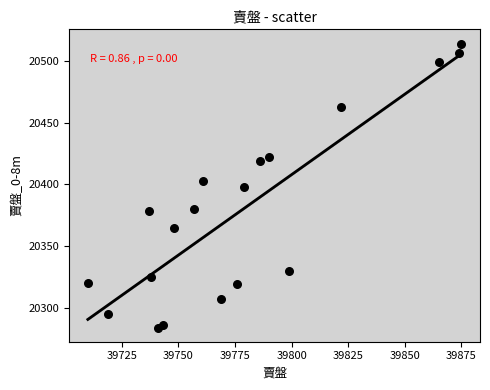

What is the range of X values (max minus min)?

165